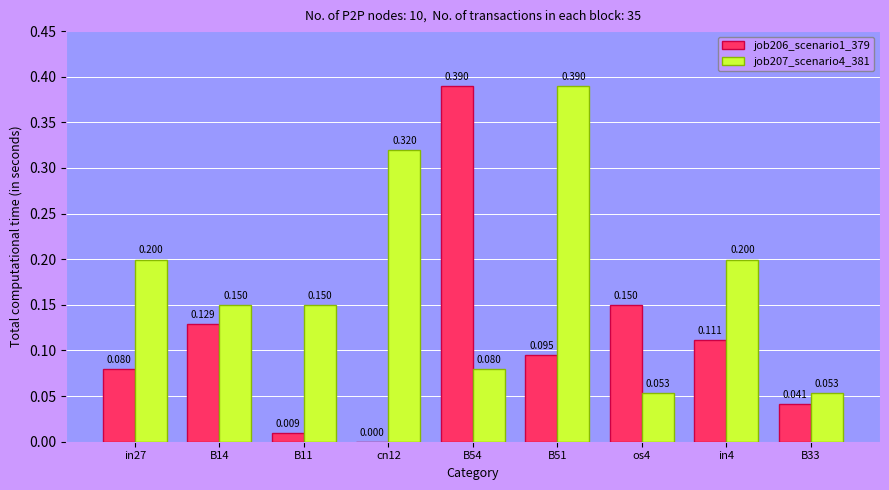

Is the value of job207_scenario4_381 at B33 greater than the value of job206_scenario1_379 at B54?

No